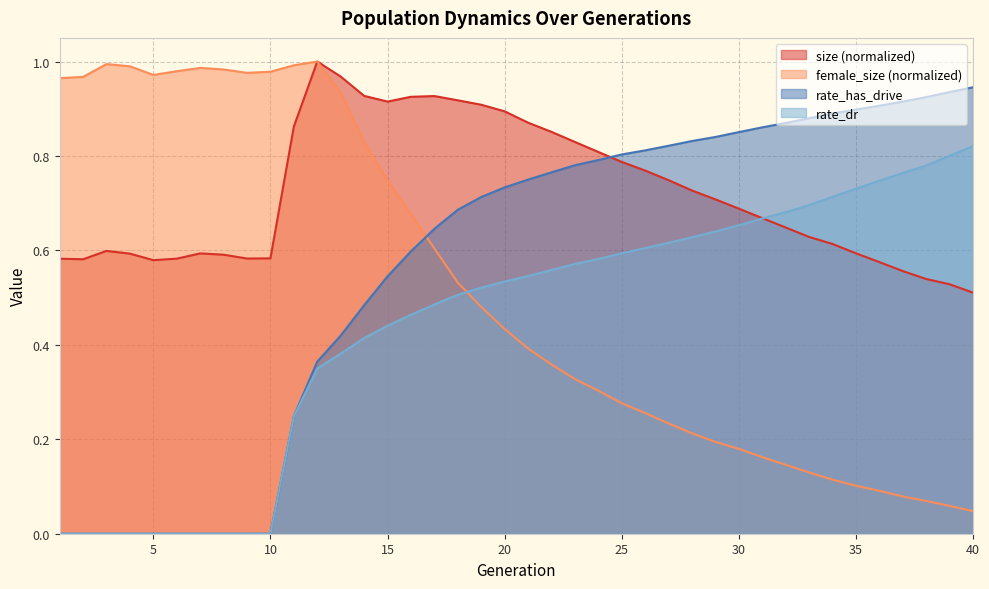

How many categories are shown in the chart?

40